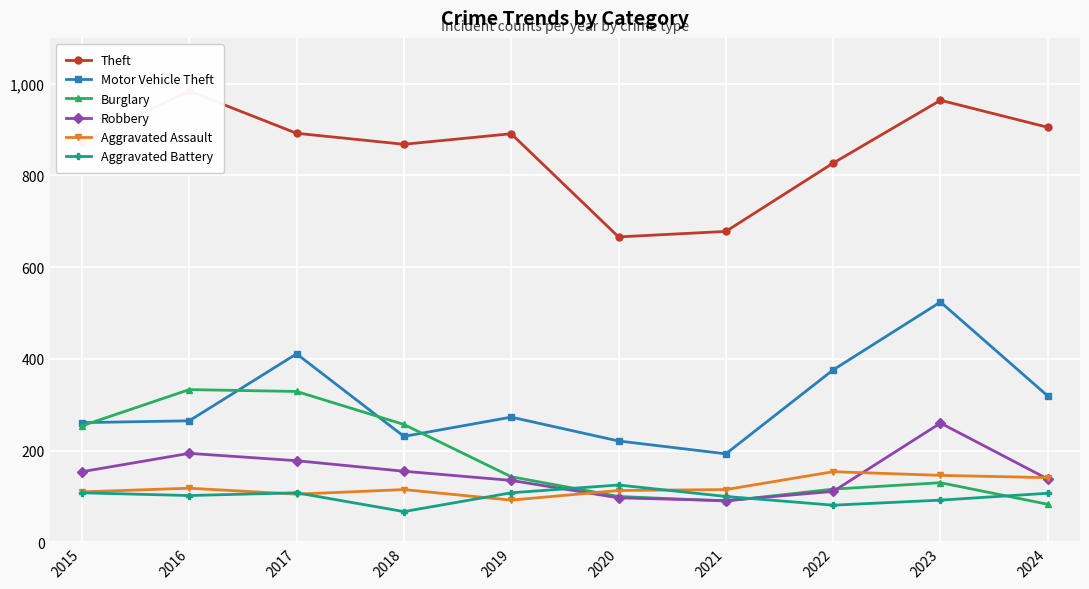

The Aggravated Battery series shows 108 at 2015. True or false?

True